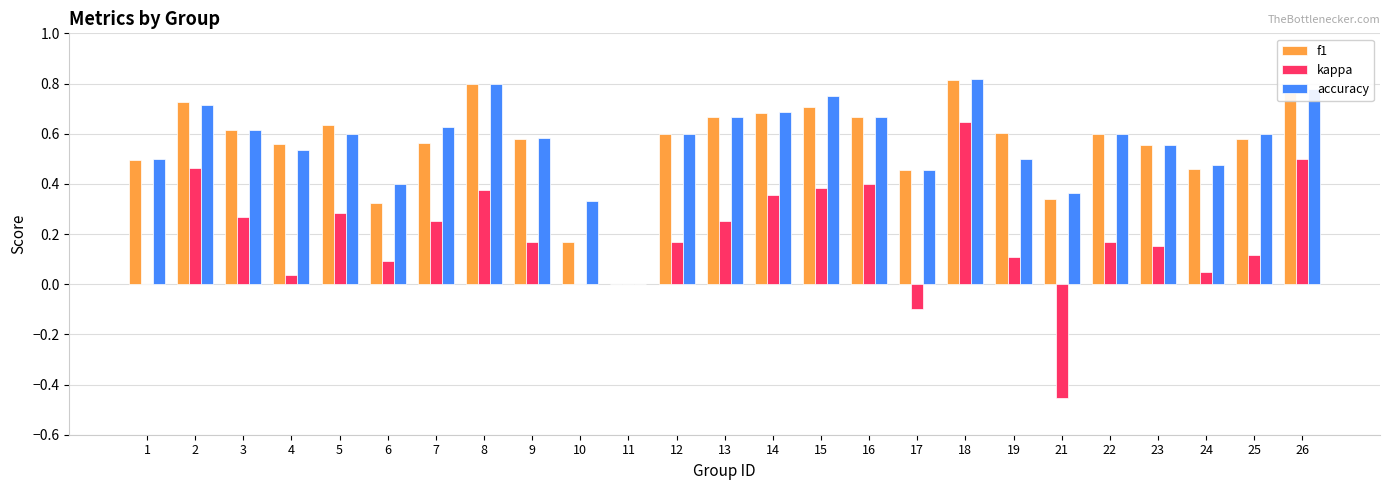

Which series changed the most between 12 and 14?

kappa